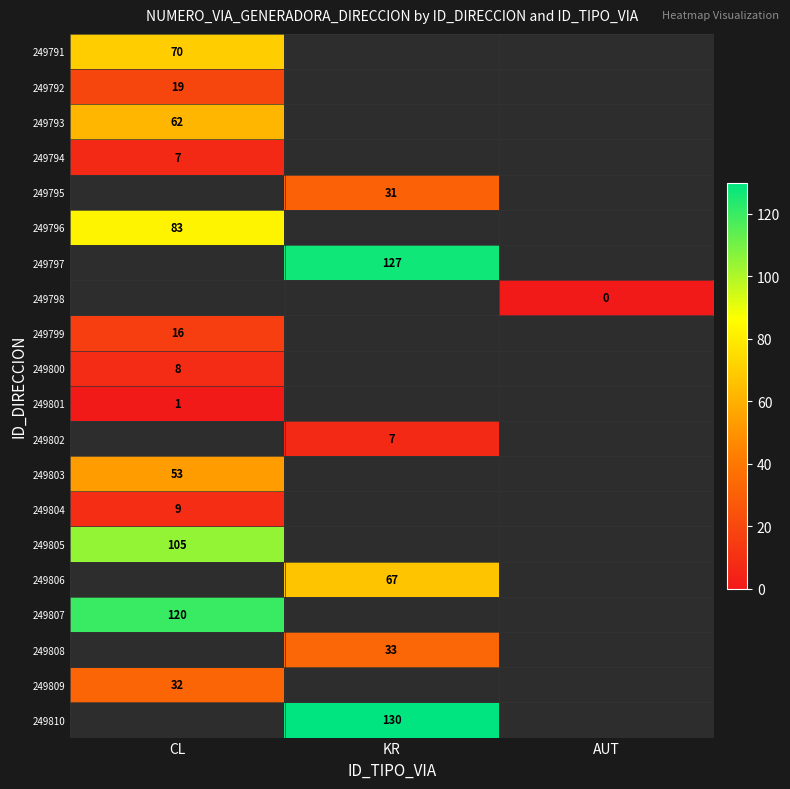

The 249806 series shows 41.6 at KR. True or false?

False